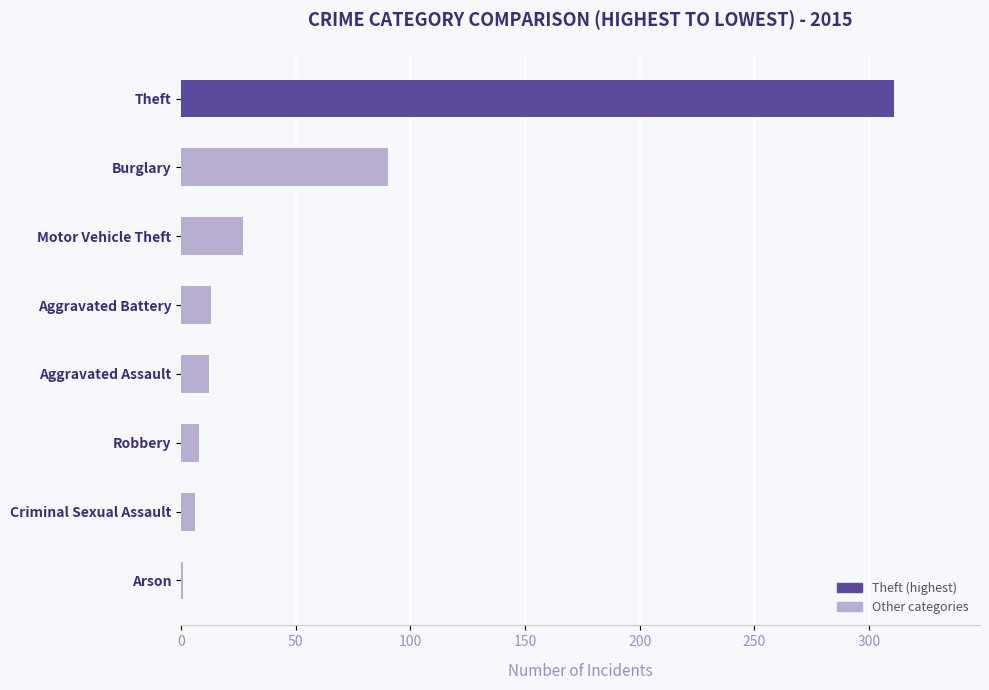

Count the number of categories in the chart.

8